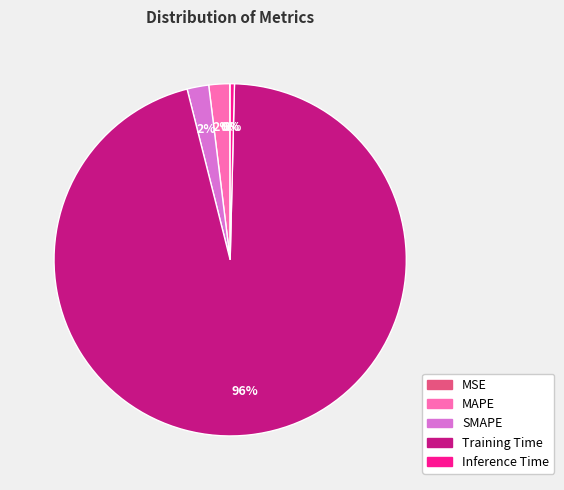

Do Training Time and MAPE together represent more than half of the pie?

Yes